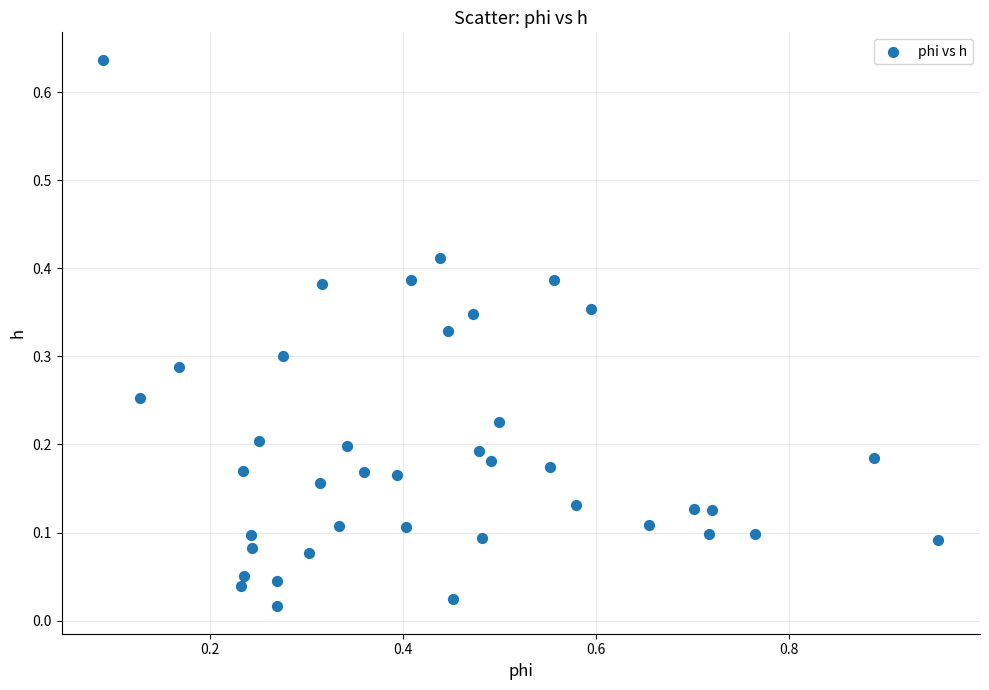

What is the range of X values (max minus min)?

0.9